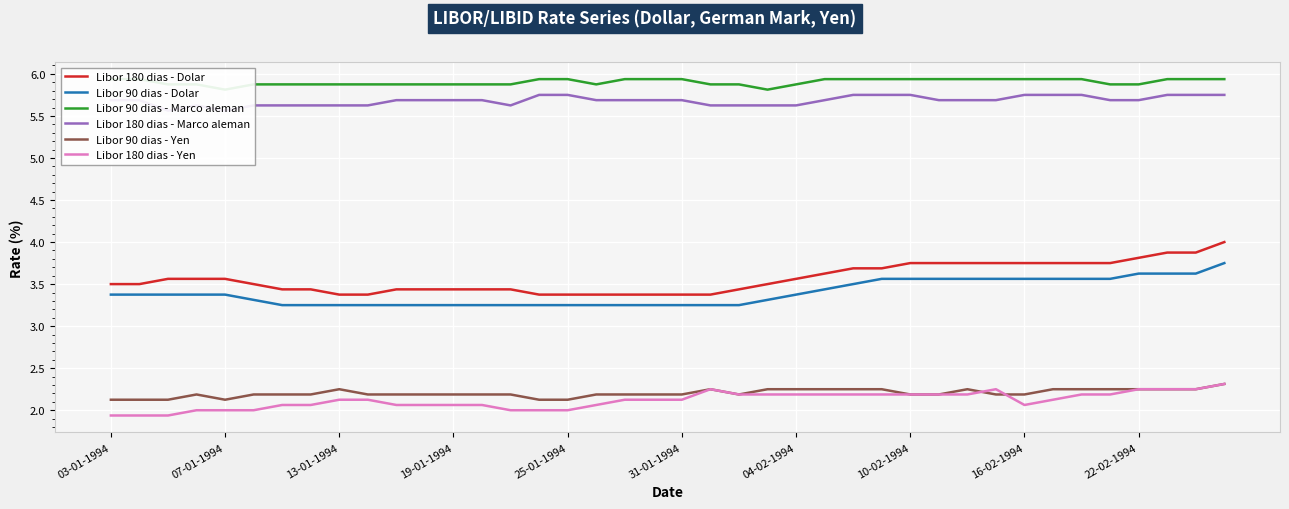

True or false: Libor 90 dias - Dolar and Libor 180 dias - Dolar cross at least once.

False